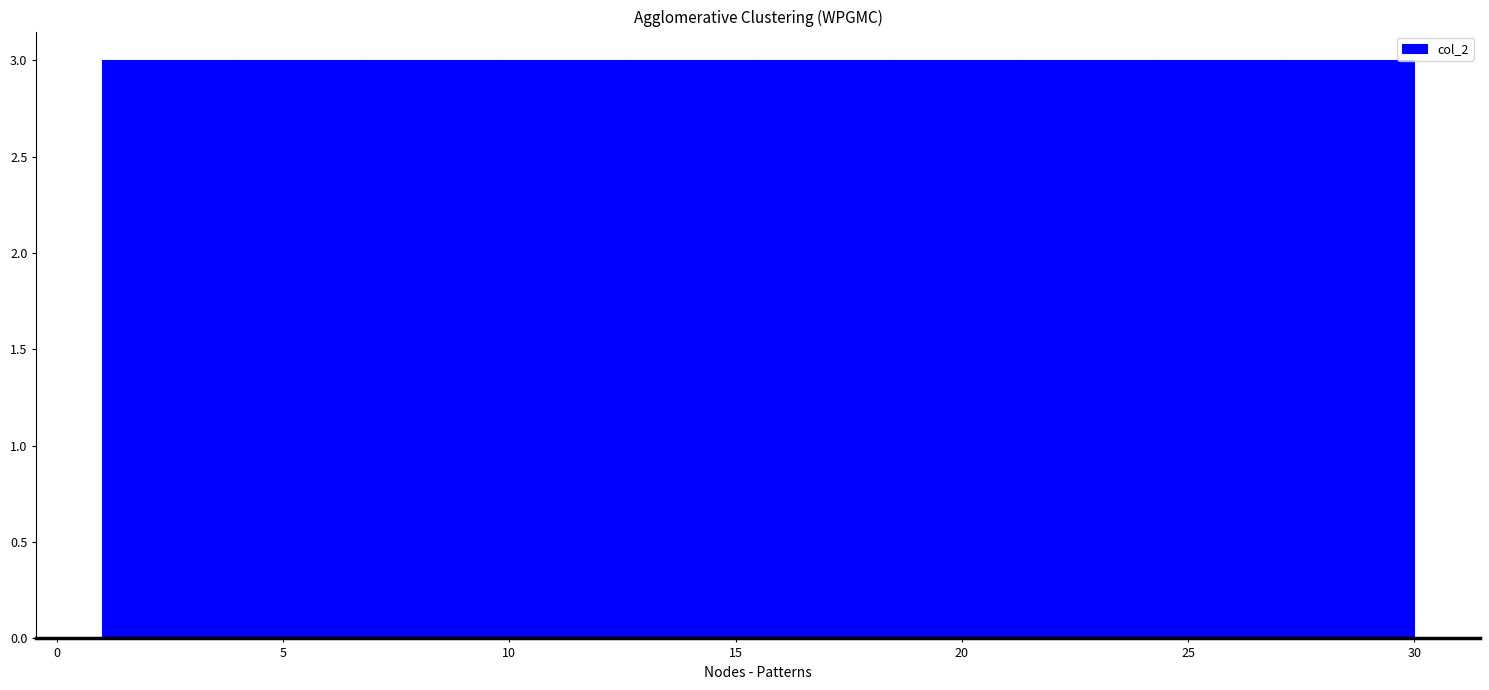

How tall is the bar that spans 3.9 to 6.8 on the x-axis? Neither the bar edges nor the heights are printed on the chart, so give them approximately, as read against the axes.

3